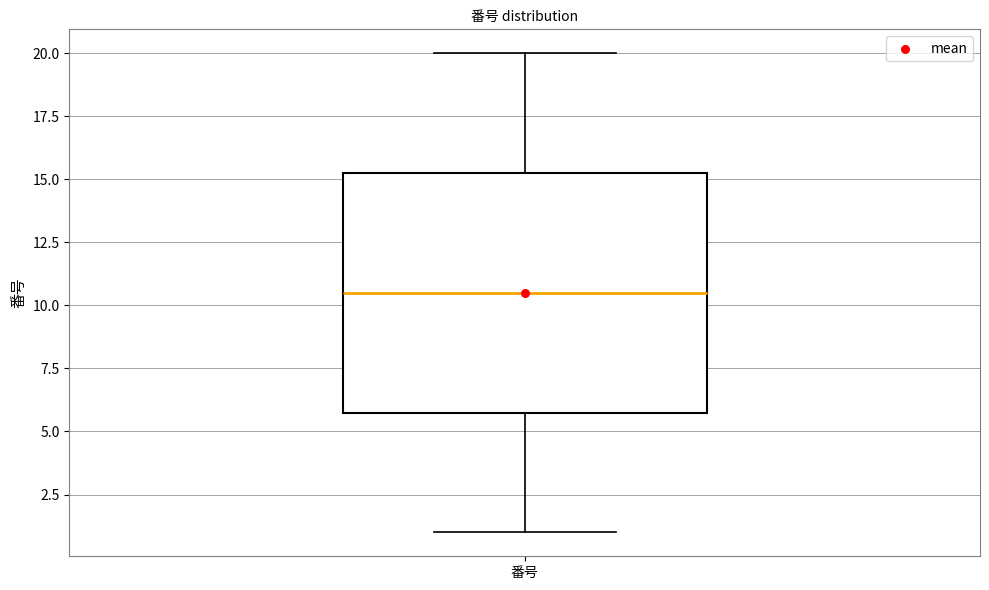

Where is the lower edge of the box for 番号 on the y-axis? The values are not printed on the chart, so give them approximately, as read against the axis.

6.0